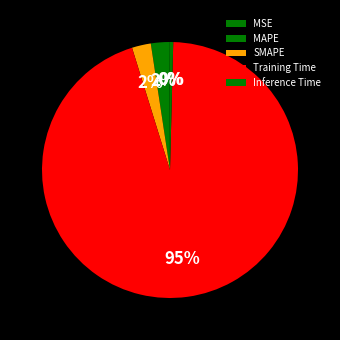

Combined, what portion of the pie is Inference Time and Training Time?

95.2%